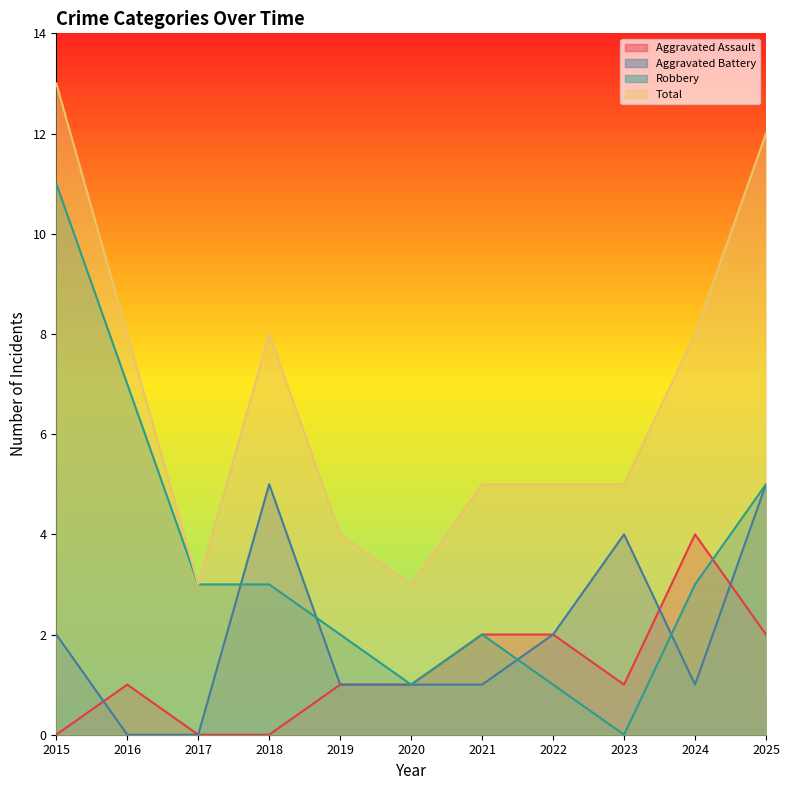

List the labels in order of Aggravated Battery value, smallest first.

2016, 2017, 2019, 2020, 2021, 2024, 2015, 2022, 2023, 2018, 2025